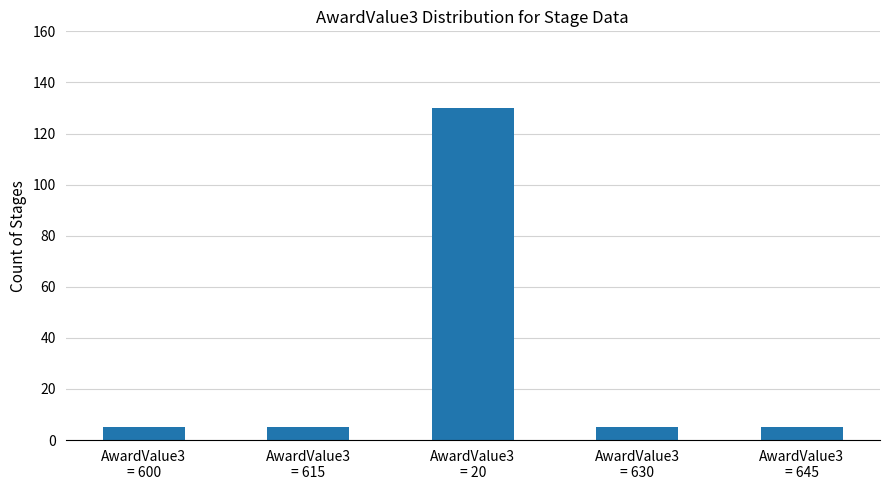

What is the value of the 1st bar from the left?

5